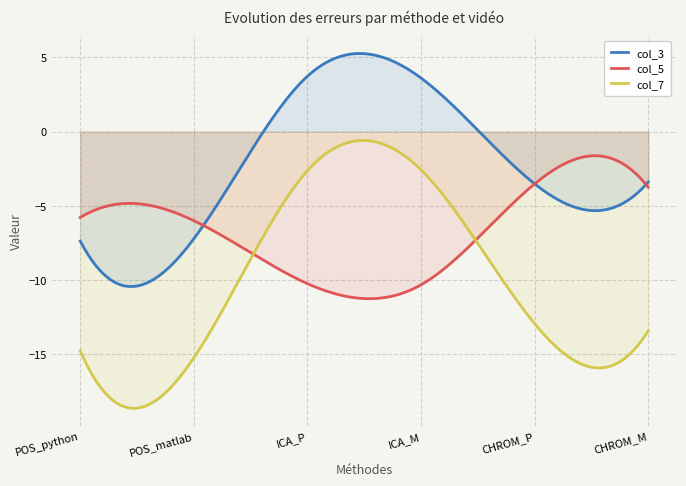

How many values in the col_7 series exceed -12?

2